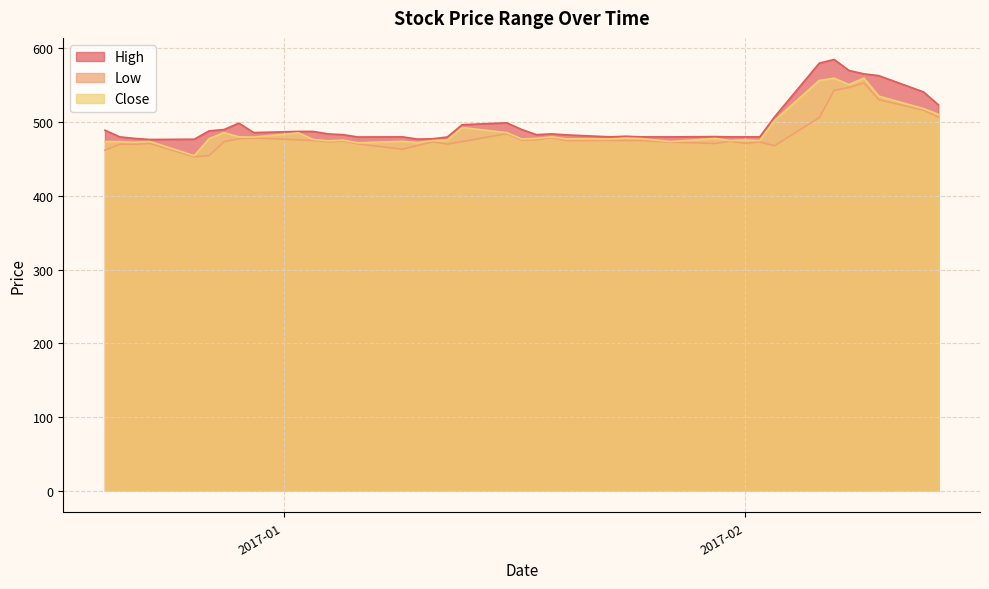

Count the number of categories in the chart.

40